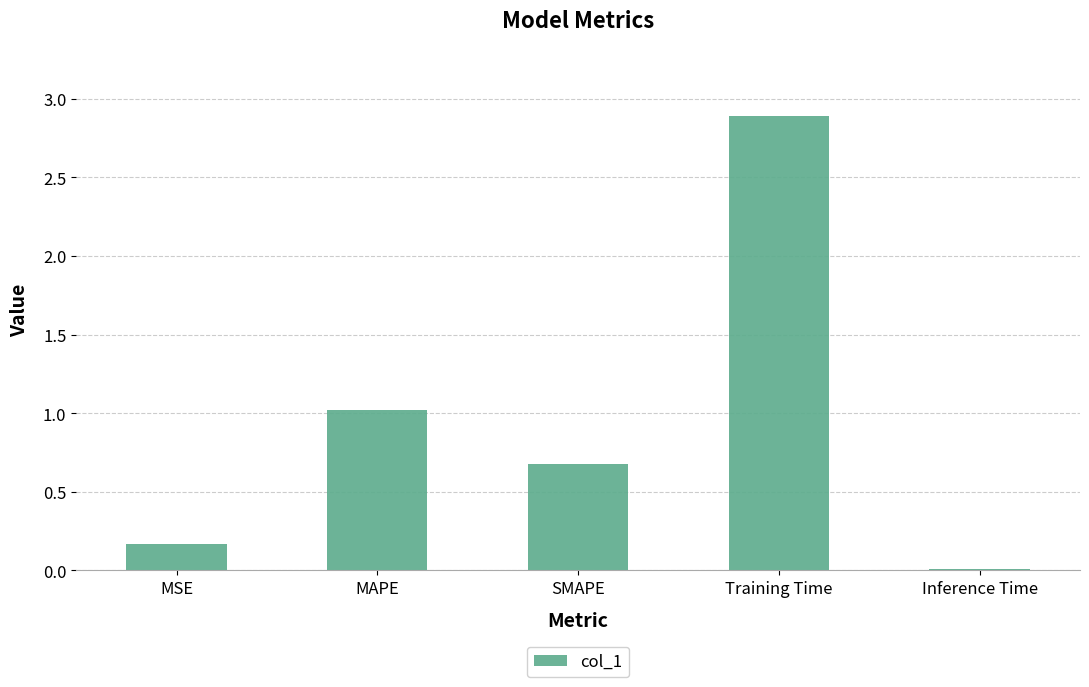

The chart shows a value of 3.8 at Training Time. True or false?

False